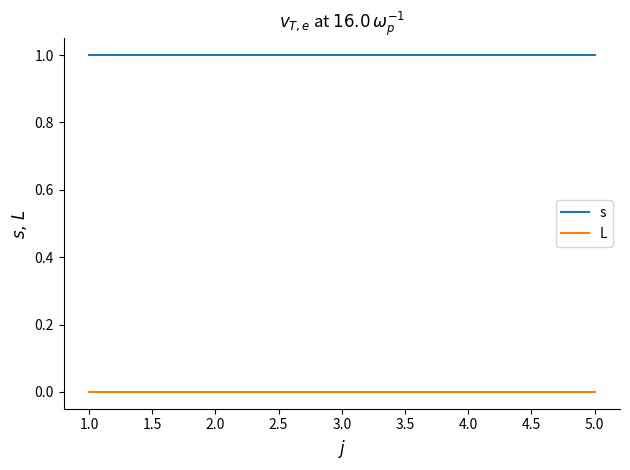

Does the chart have visible grid lines?

No